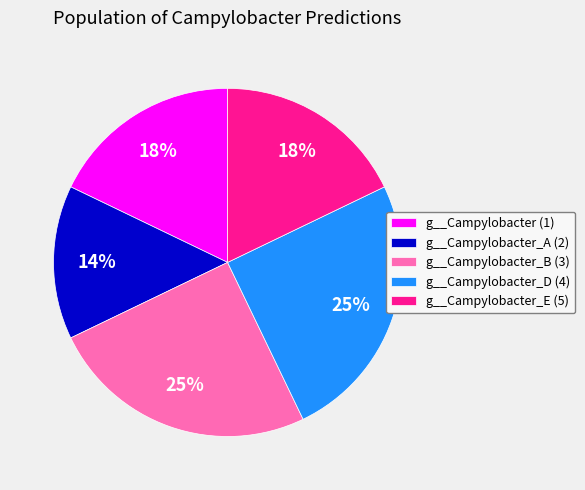

To the nearest percent, what portion does g__Campylobacter (1) represent?

18%